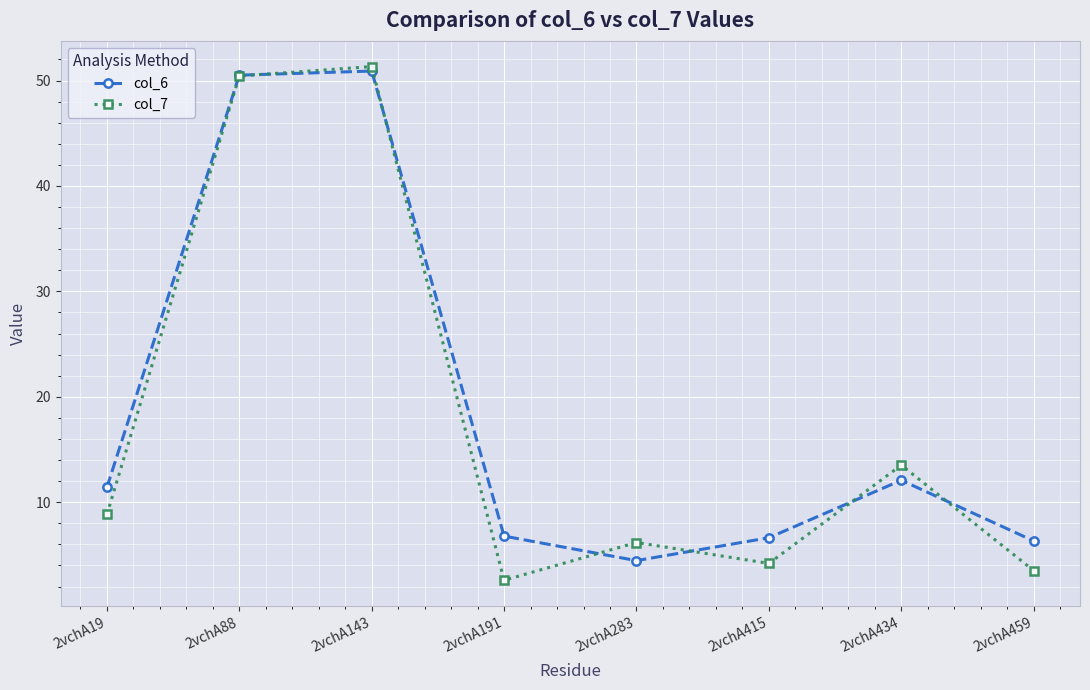

Count the number of data series in this chart.

2